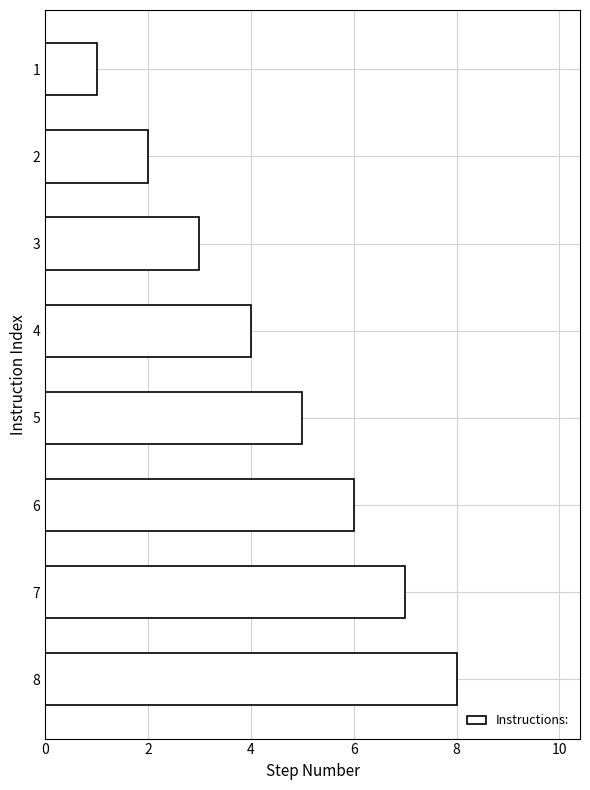

Read the value at 2.

2